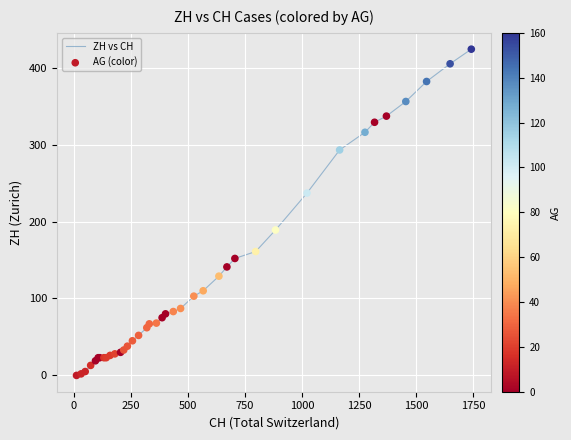

What is the difference between the maximum and minimum values?

424